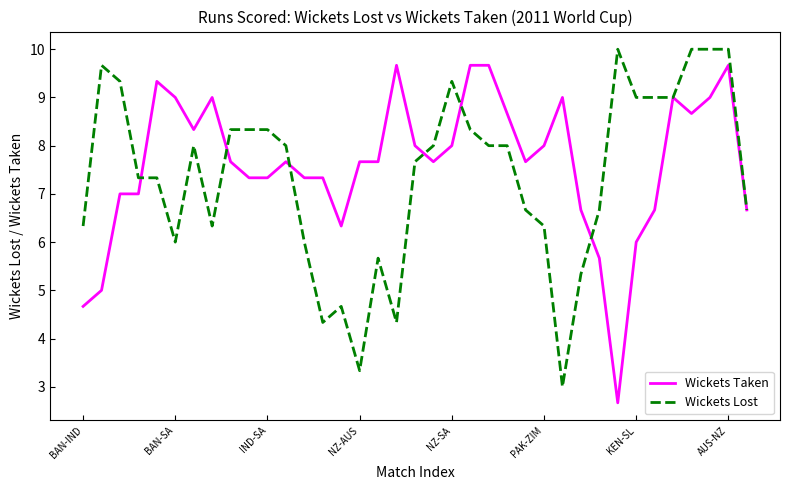

Which series has the largest total across all categories?

Wickets Taken